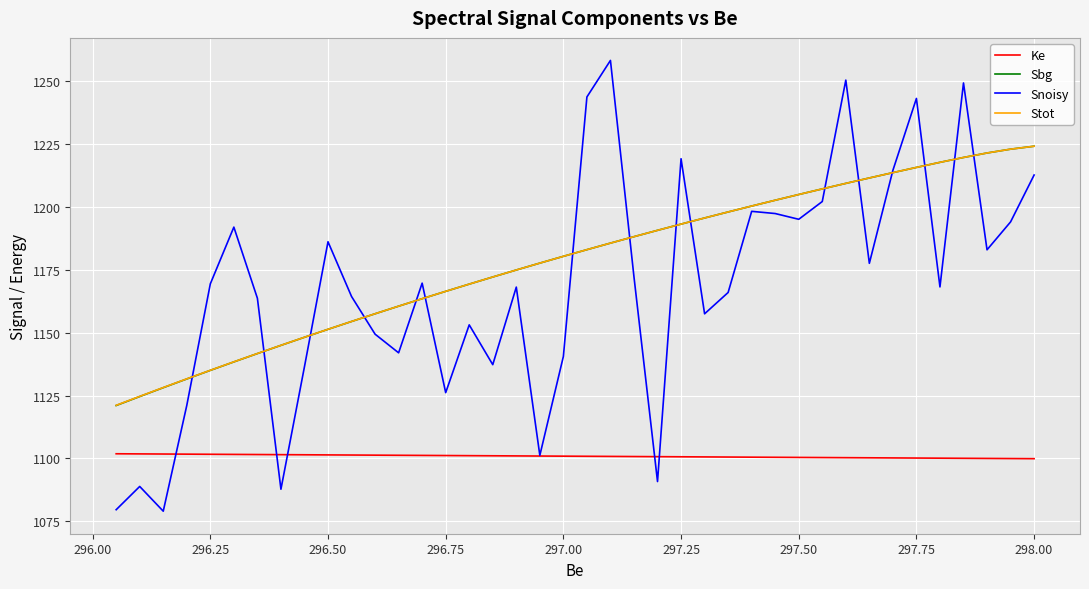

How many values in the Snoisy series exceed 1169?

20